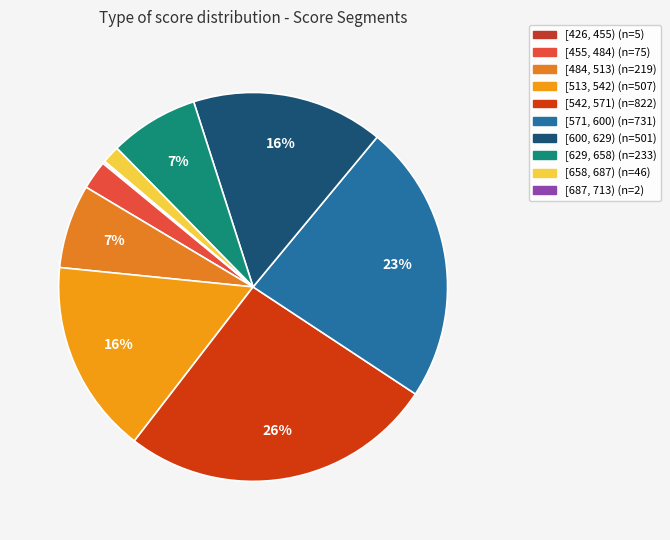

Which category has the biggest portion of the pie?

[542, 571)